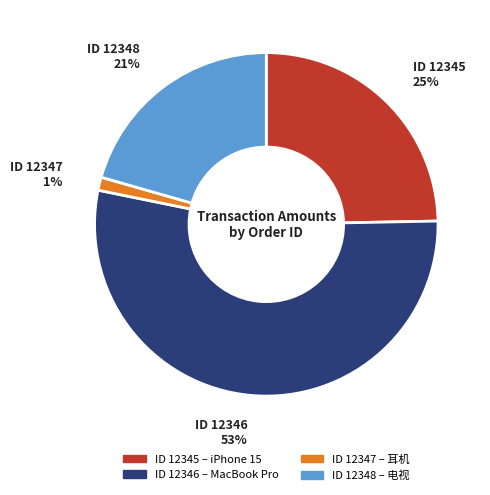

Is there a majority slice in this chart?

Yes